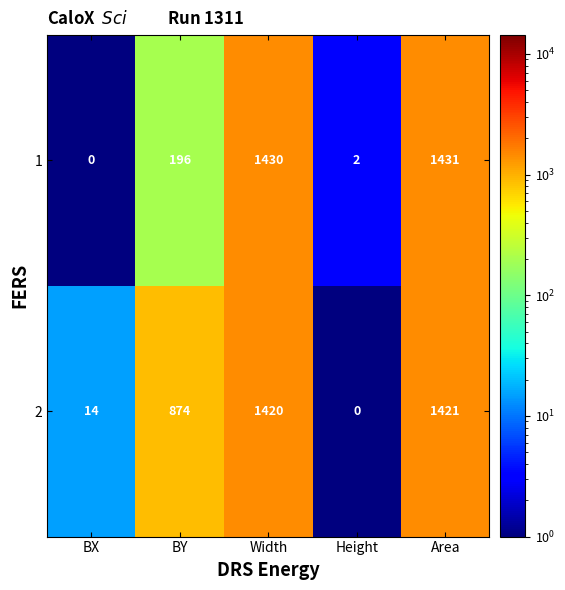

What is the difference between the highest and lowest values at BY?

678